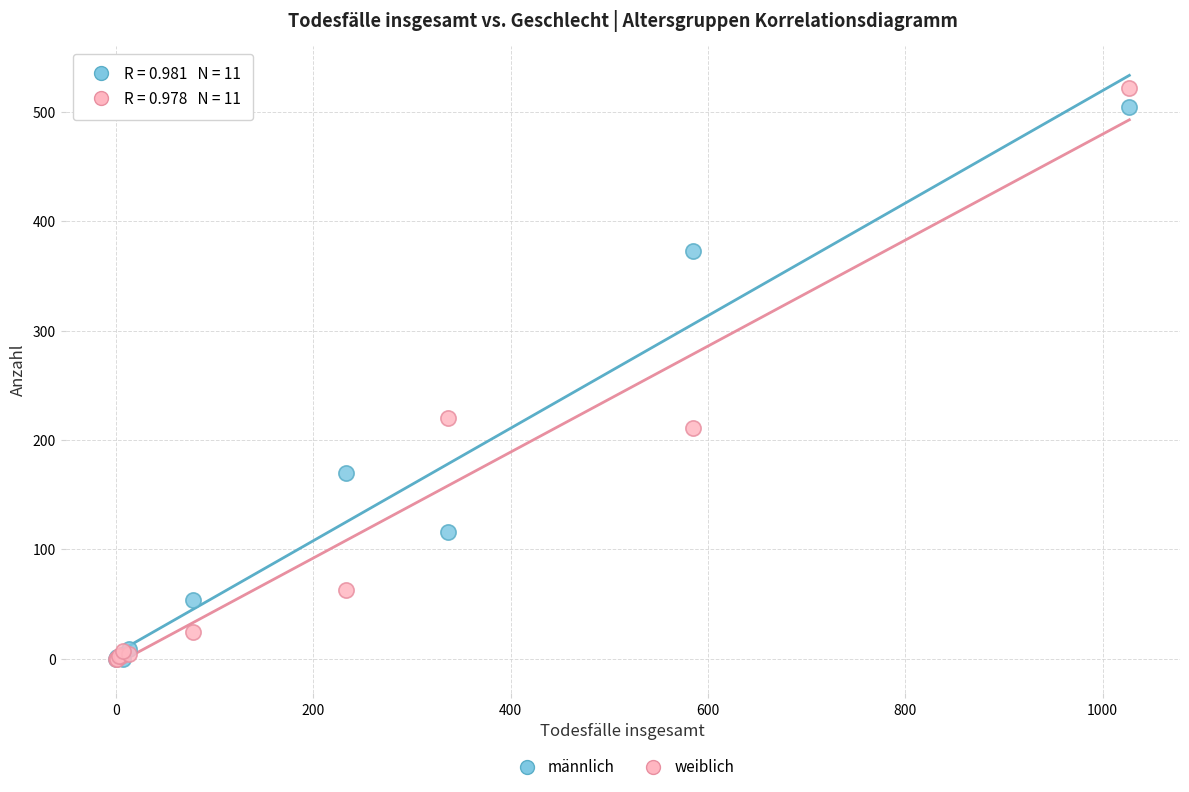

Across all series, what Y value is closest to 261?

220